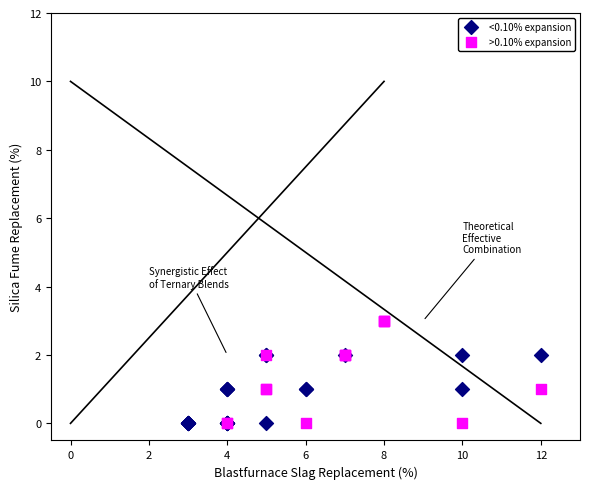

Which series has the widest spread of Y values?

>0.10% expansion